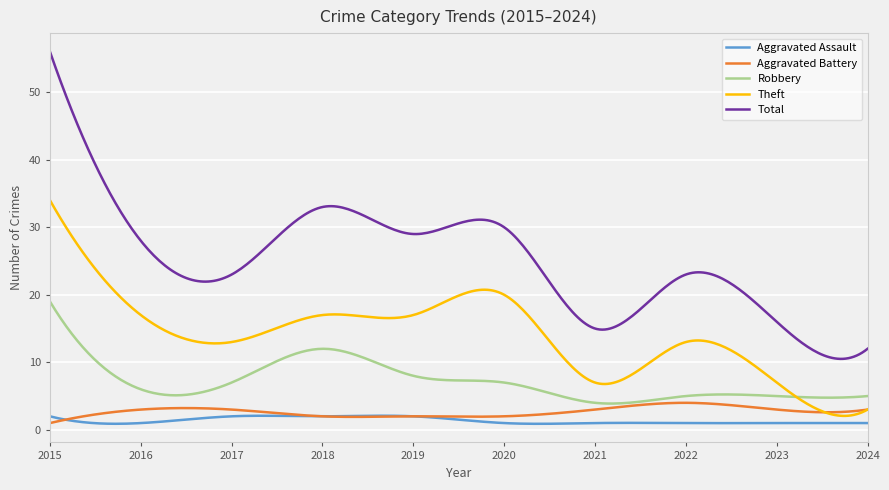

Which series has the largest range (max minus min)?

Total